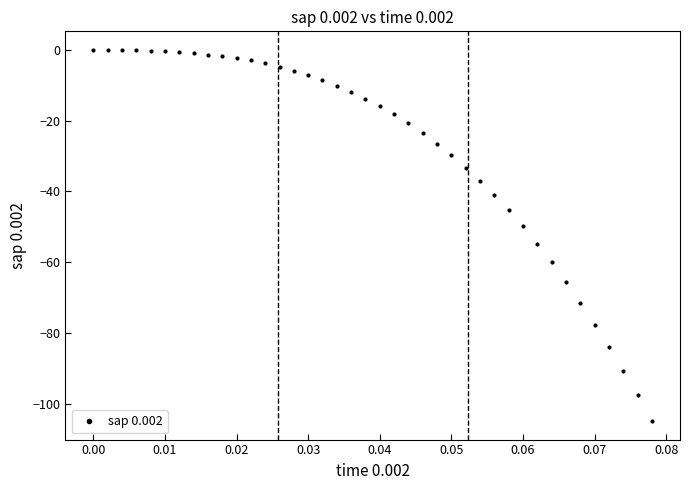

What is the smallest value displayed?

-104.9